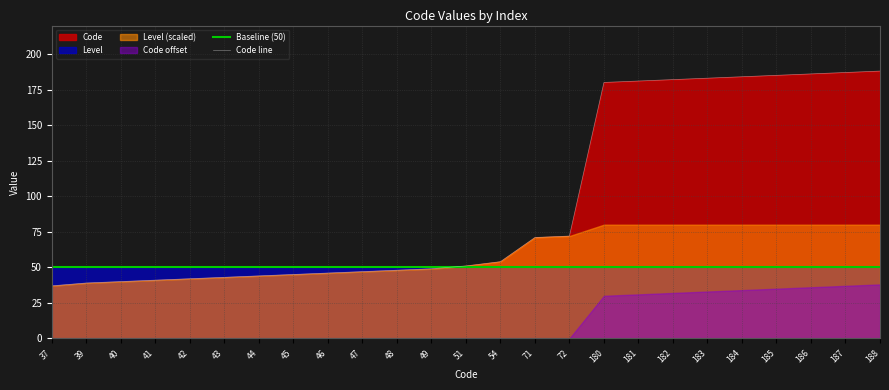

How many times do Code line and Baseline (50) cross each other?

1